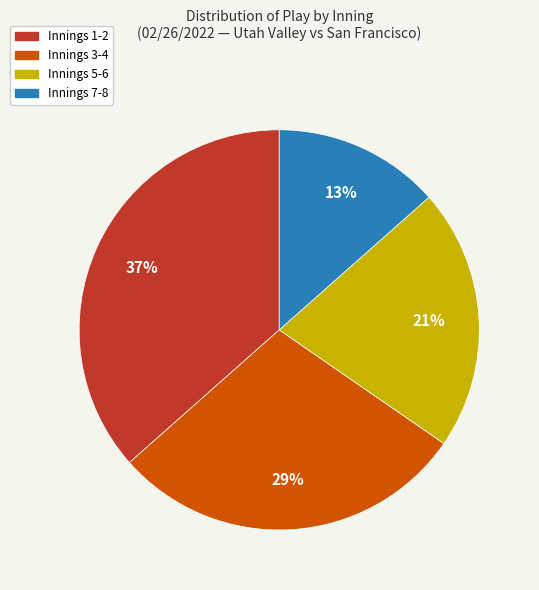

Is there a majority slice in this chart?

No